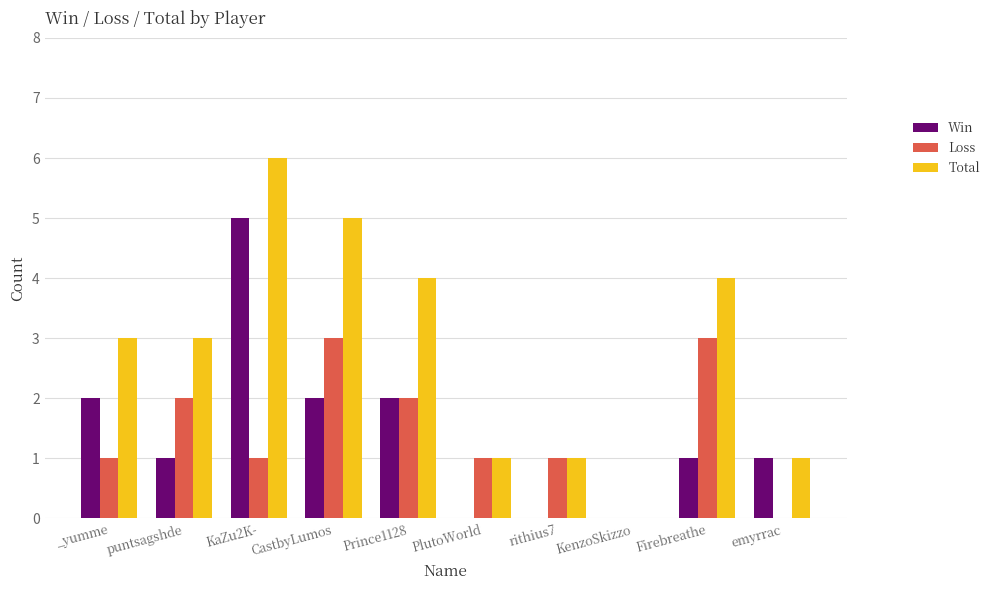

What is the total value across all series at _yumme?

6